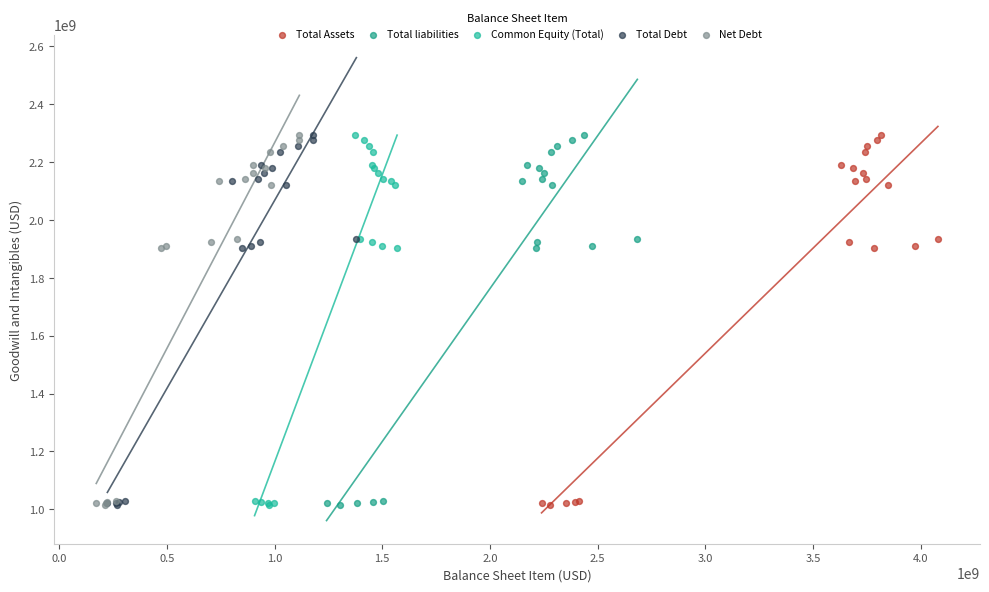

What are all the series names shown in the legend?

Total Assets, Total liabilities, Common Equity (Total), Total Debt, Net Debt